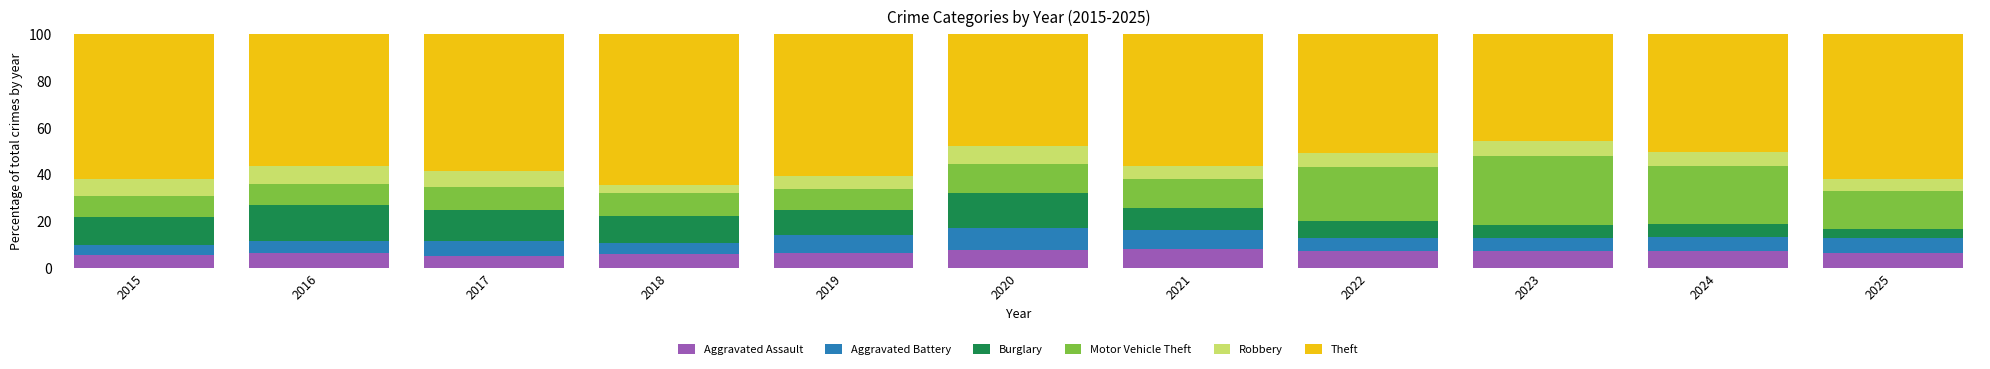

What is the total value across all series at 2022?

100.0